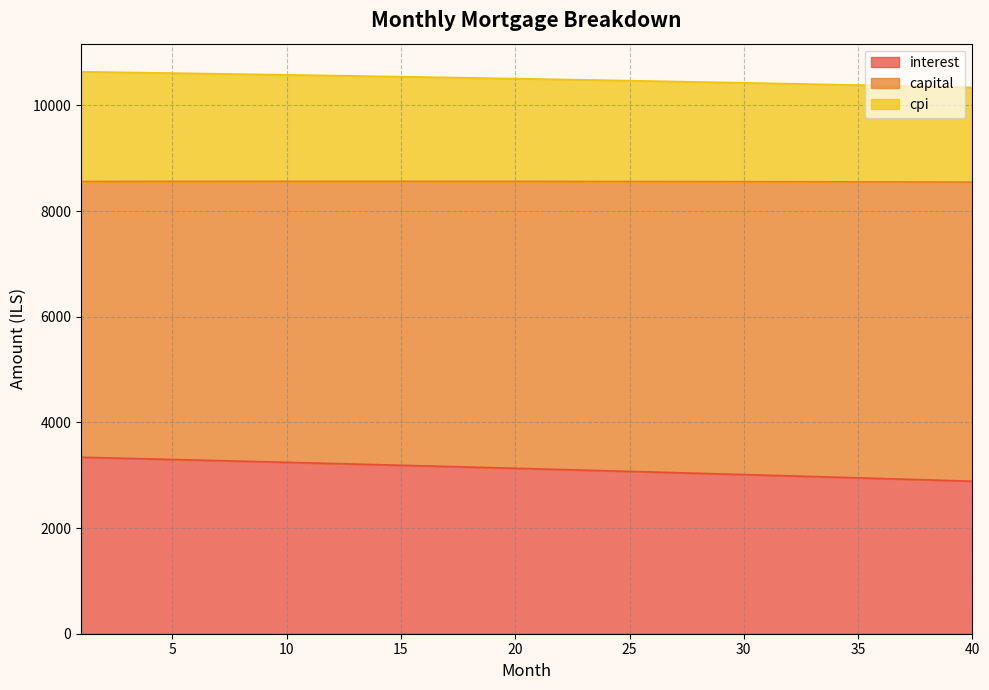

True or false: capital and interest intersect in this chart.

False